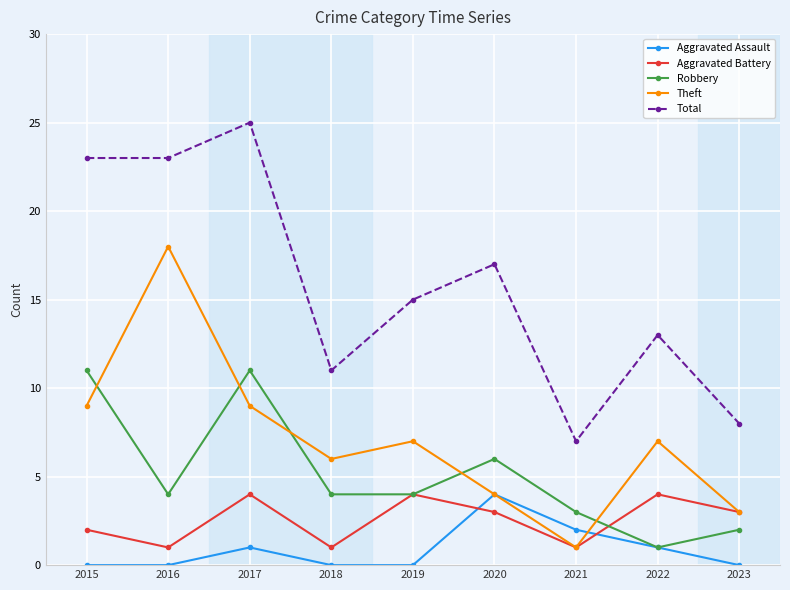

Rank the series at 2017 from highest to lowest value.

Total, Robbery, Theft, Aggravated Battery, Aggravated Assault